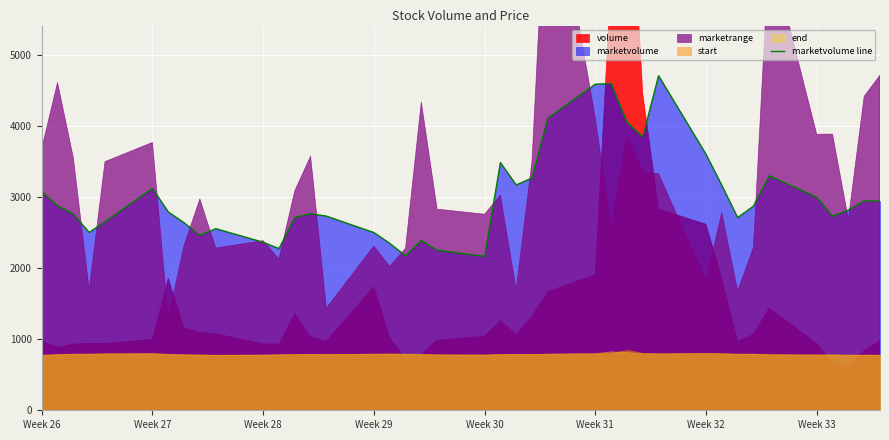

What is the lowest value of the marketvolume line series?

2166.0